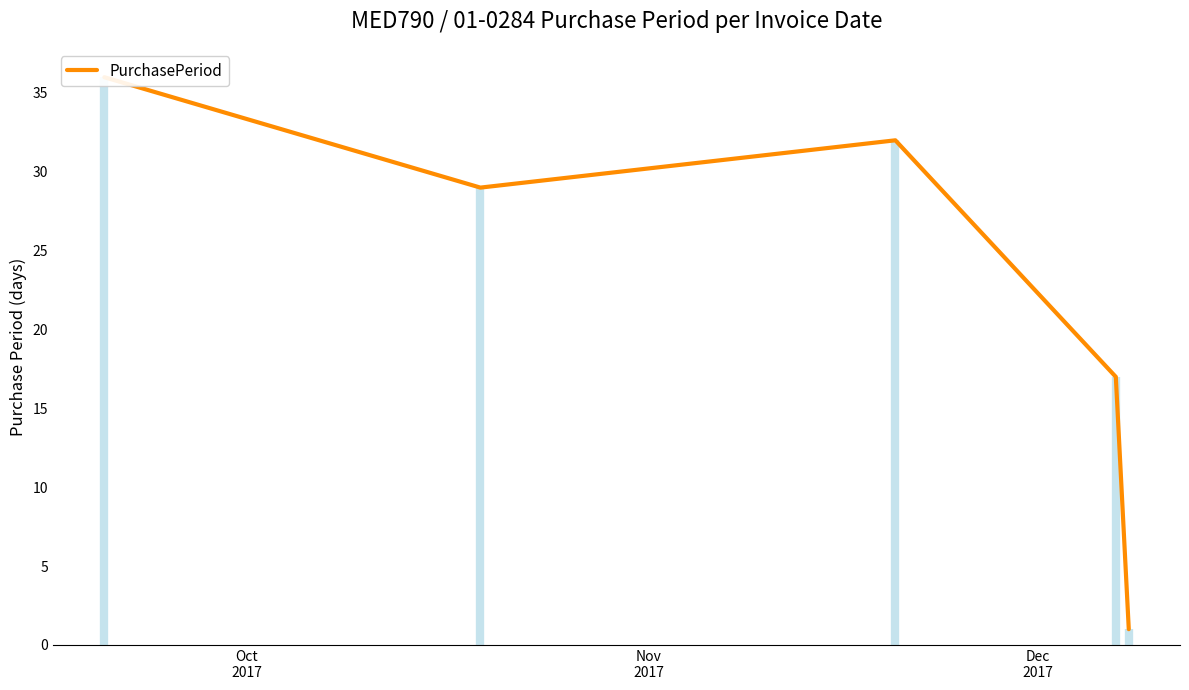

Reading right to left, extract all data points from this chart.

1	17	32	29	36